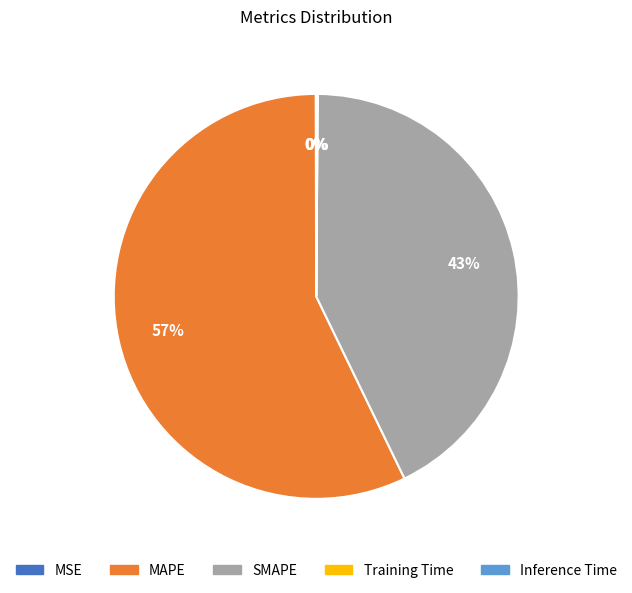

Combined, do MAPE and SMAPE account for over 50%?

Yes